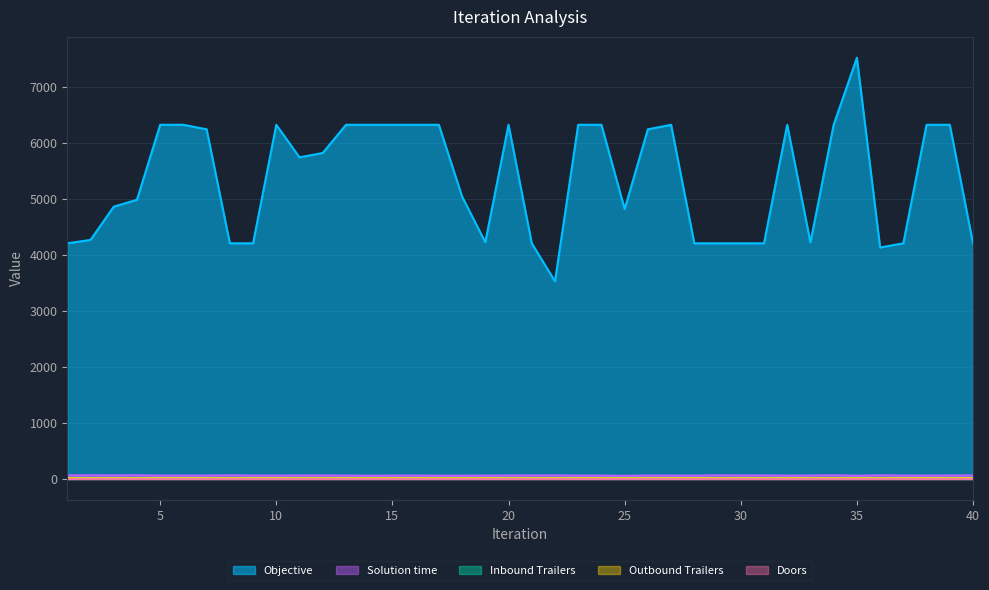

Reading left to right, extract all data points from this chart.

Objective: 4207.5	4267.5	4861.5	4984.5	6324.0	6324.0	6243.0	4207.5	4207.5	6324.0	5742.8	5820.8	6324.0	6324.0	6324.0	6324.0	6324.0	5043.0	4227.0	6324.0	4207.5	3529.5	6324.0	6324.0	4820.2	6243.0	6324.0	4207.5	4207.5	4207.5	4207.5	6324.0	4223.2	6324.0	7520.2	4132.5	4207.5	6324.0	6324.0	4207.5
Solution time: 63.5	64.9	63.8	65.1	59.8	60.7	60.5	64.1	60.5	60.0	61.4	61.8	60.3	57.1	59.6	60.6	57.6	58.3	59.5	61.2	62.3	62.9	60.0	59.6	55.7	60.8	60.1	59.4	64.0	61.5	62.6	58.8	60.6	65.1	57.1	64.3	60.1	59.8	61.3	62.2
Inbound Trailers: 15.0	15.0	15.0	15.0	15.0	15.0	15.0	15.0	15.0	15.0	15.0	15.0	15.0	15.0	15.0	15.0	15.0	15.0	15.0	15.0	15.0	15.0	15.0	15.0	15.0	15.0	15.0	15.0	15.0	15.0	15.0	15.0	15.0	15.0	15.0	15.0	15.0	15.0	15.0	15.0
Outbound Trailers: 12.0	12.0	12.0	12.0	12.0	12.0	12.0	12.0	12.0	12.0	12.0	12.0	12.0	12.0	12.0	12.0	12.0	12.0	12.0	12.0	12.0	12.0	12.0	12.0	12.0	12.0	12.0	12.0	12.0	12.0	12.0	12.0	12.0	12.0	12.0	12.0	12.0	12.0	12.0	12.0
Doors: 5.0	5.0	5.0	5.0	5.0	5.0	5.0	5.0	5.0	5.0	5.0	5.0	5.0	5.0	5.0	5.0	5.0	5.0	5.0	5.0	5.0	5.0	5.0	5.0	5.0	5.0	5.0	5.0	5.0	5.0	5.0	5.0	5.0	5.0	5.0	5.0	5.0	5.0	5.0	5.0